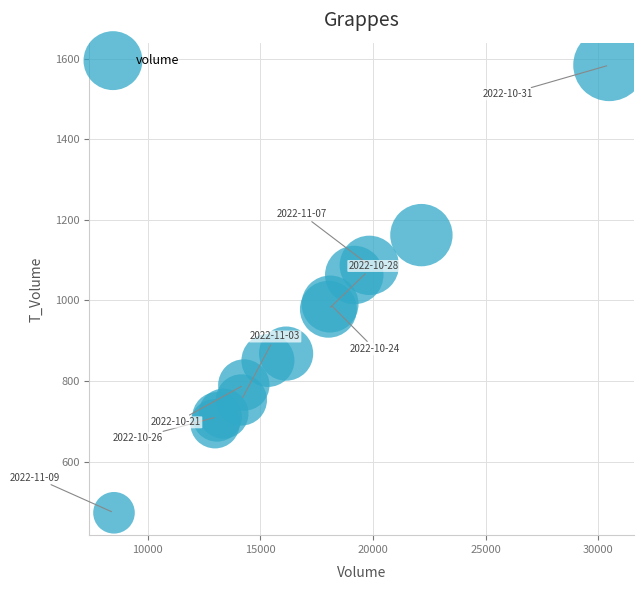

What is the range of Y values (max minus min)?

1111